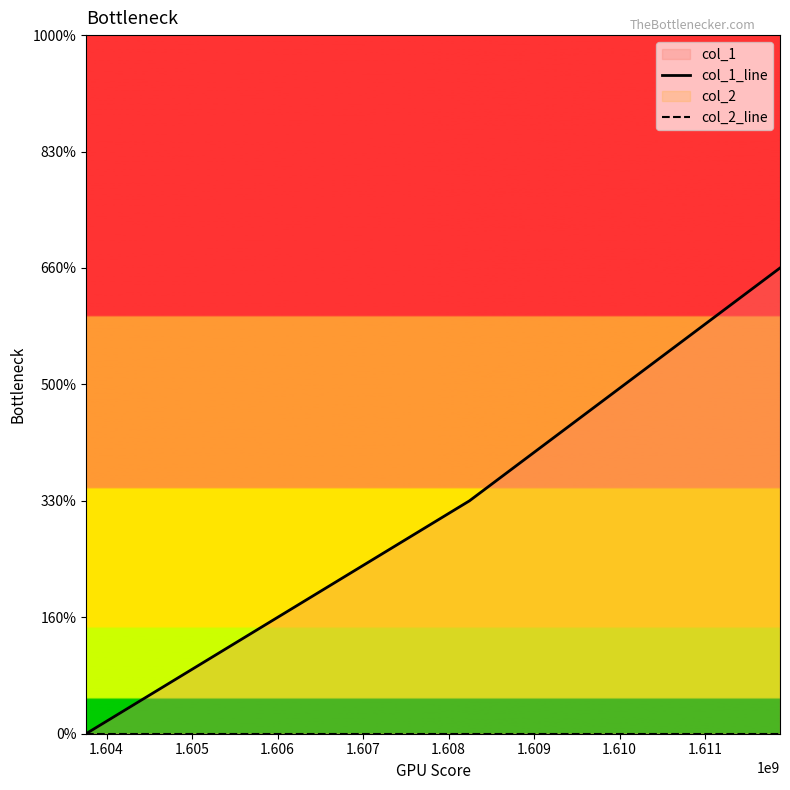

The col_1_line series shows 1 at 1.605. True or false?

False